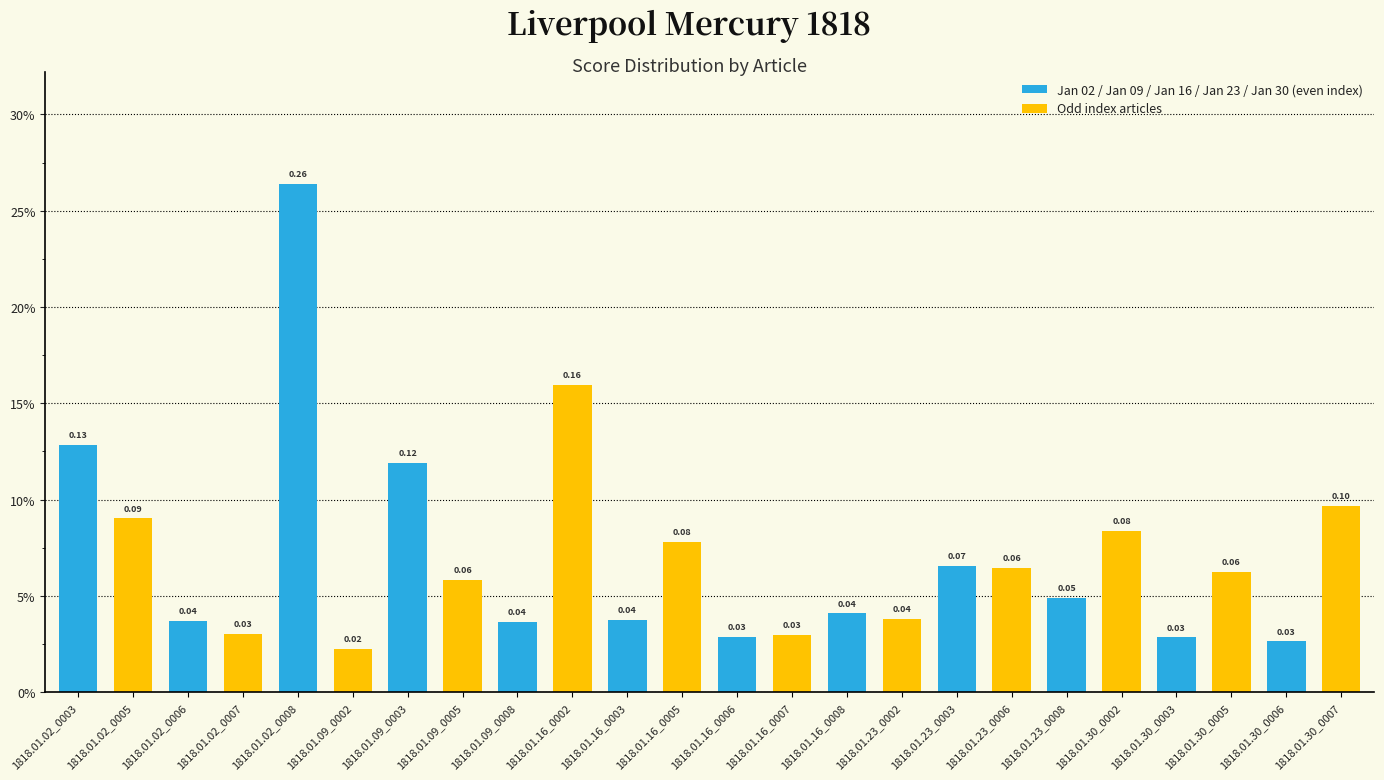

At which label is the value closest to 0?

1818.01.09_0002